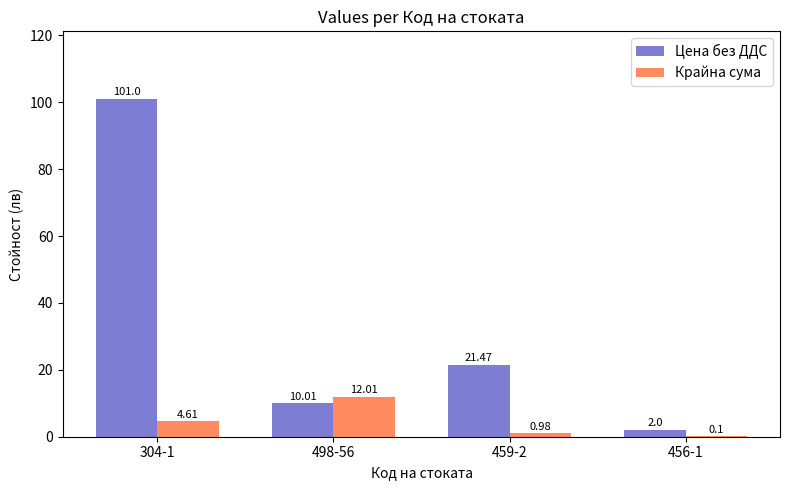

Is the value of Крайна сума at 456-1 greater than the value of Цена без ДДС at 456-1?

No